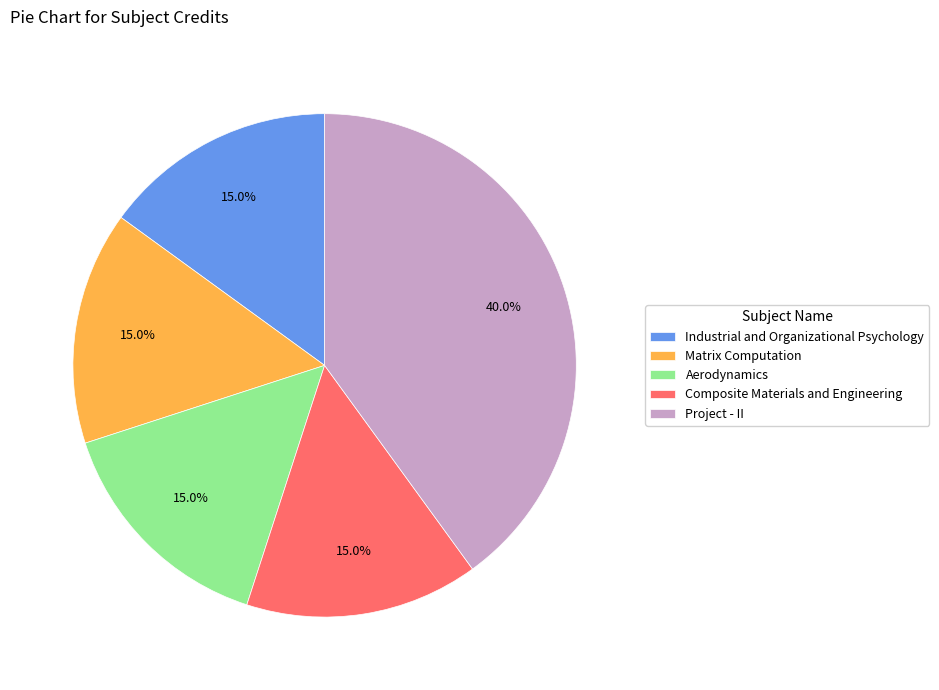

What percentage do Composite Materials and Engineering and Aerodynamics together represent?

30.0%